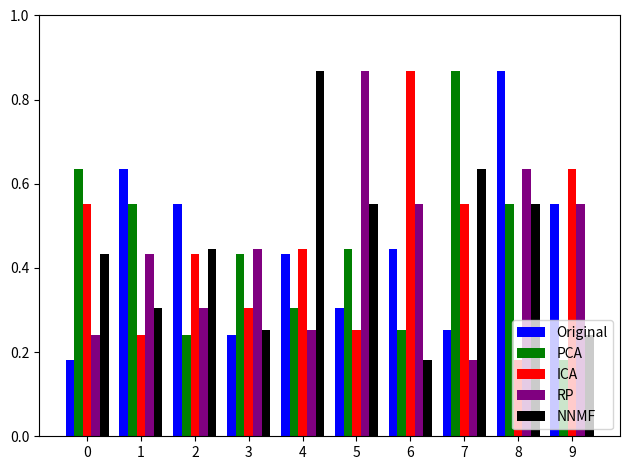

Between 6 and 7, which series saw the biggest shift?

PCA